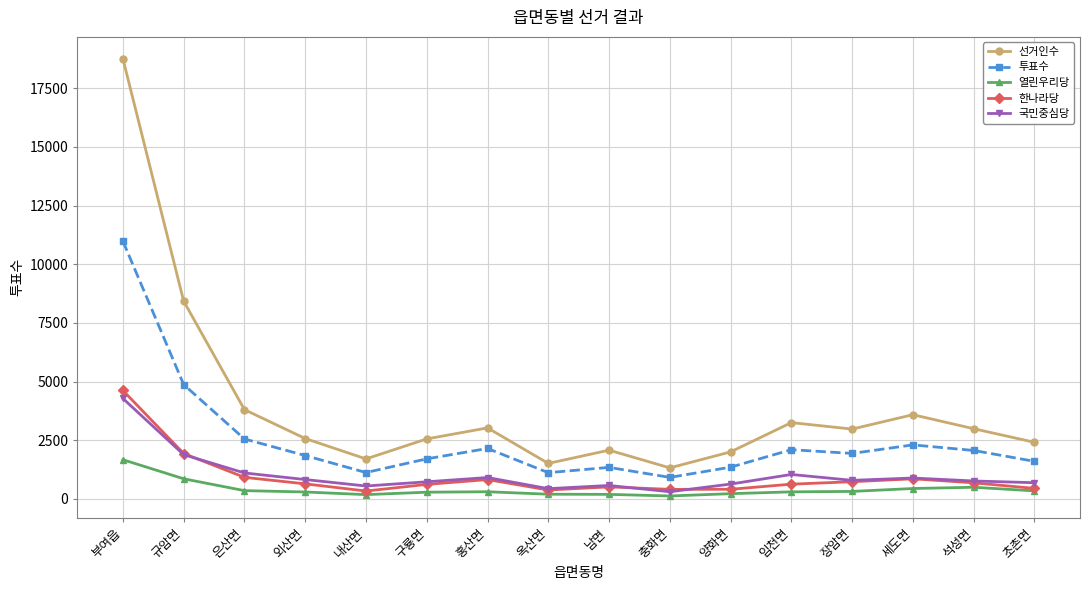

Which series has the widest spread of values?

선거인수